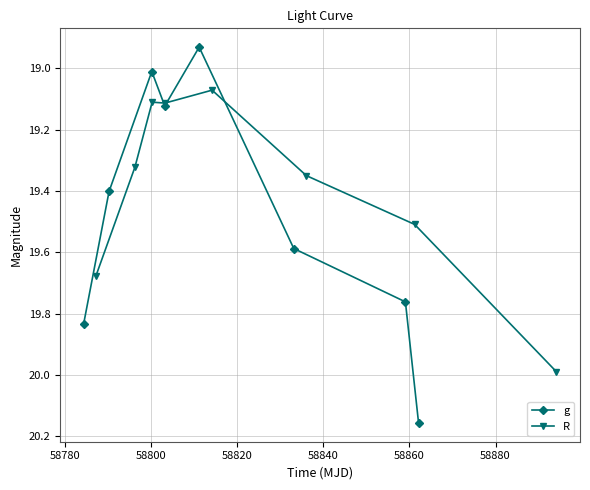

How many data points in g are less than 19?

1